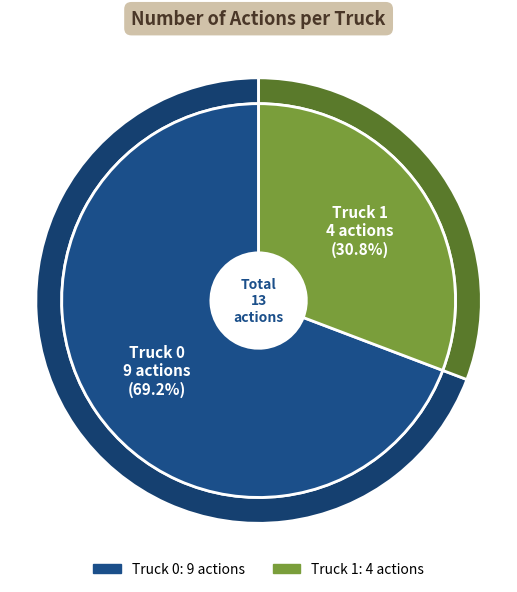

What is the total percentage of Truck 1 and Truck 0?

100.0%